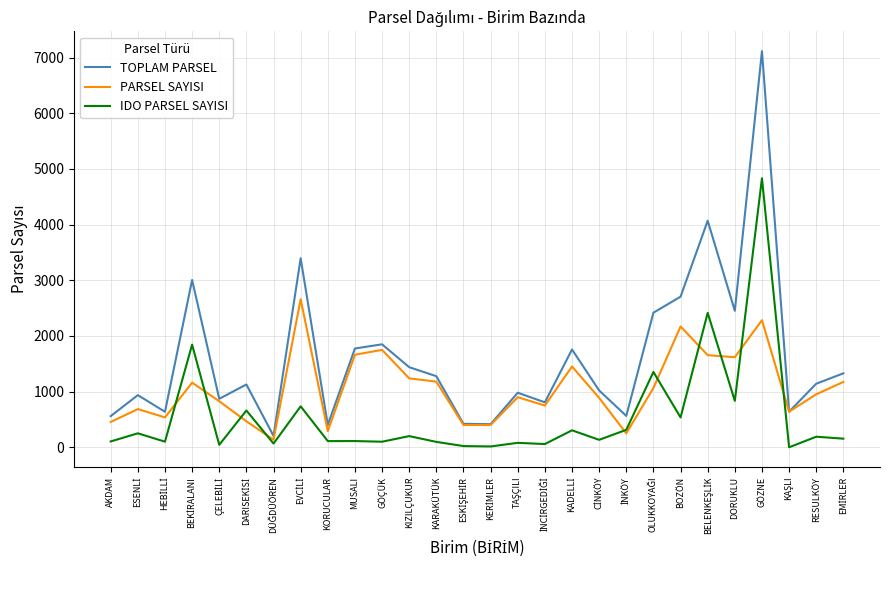

Is it true that TOPLAM PARSEL equals 1215 at DORUKLU?

False